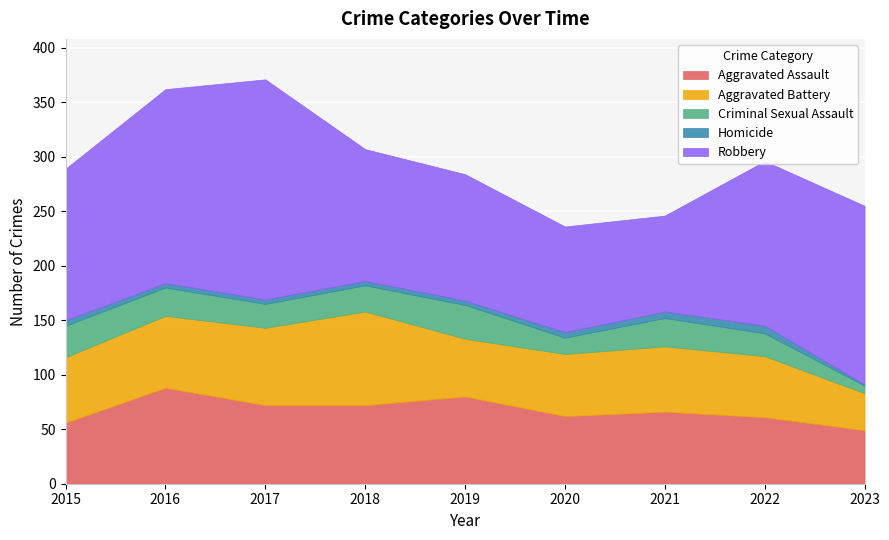

True or false: Aggravated Assault and Robbery cross at least once.

False